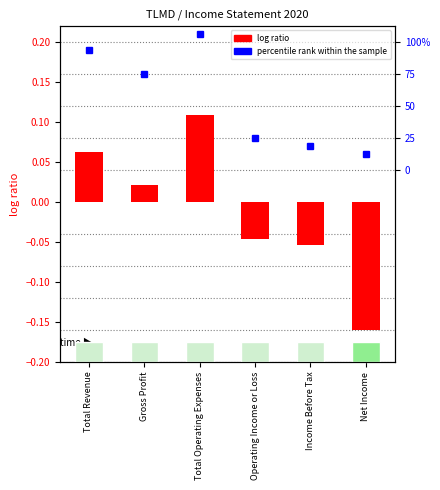

At which category does the chart reach its minimum across all series?

Net Income